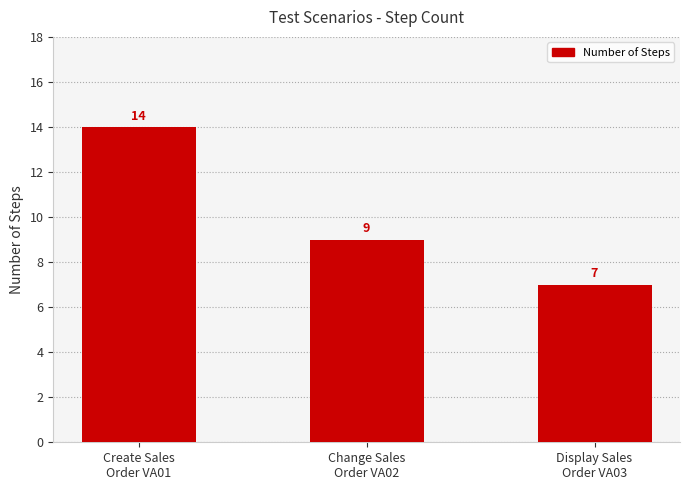

What is the difference between the values at Display Sales
Order VA03 and Create Sales
Order VA01?

7